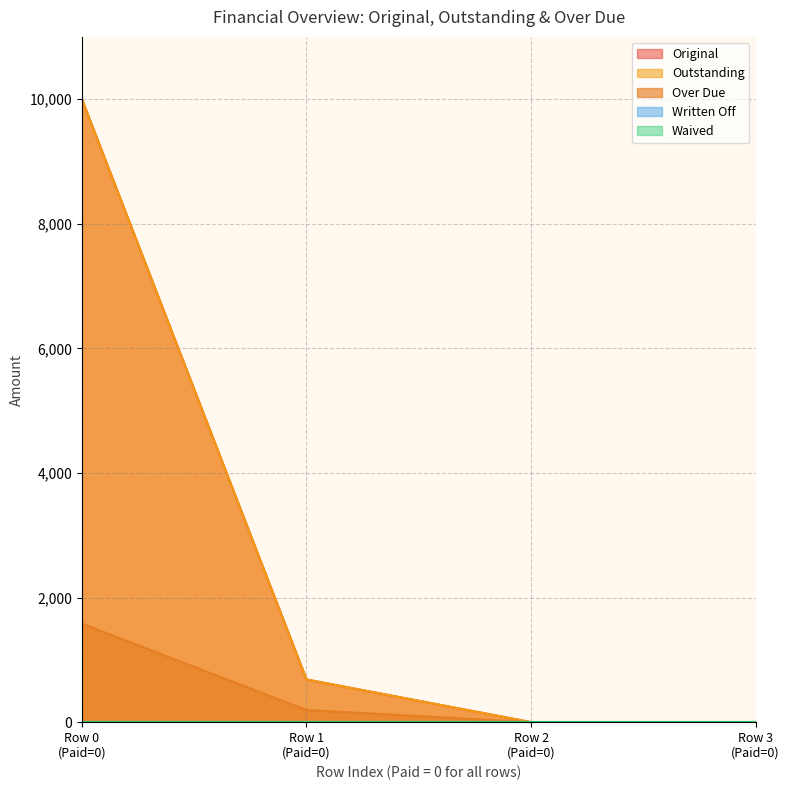

True or false: Over Due has a value of 1581.5 at Row 0 (Paid=0).

True